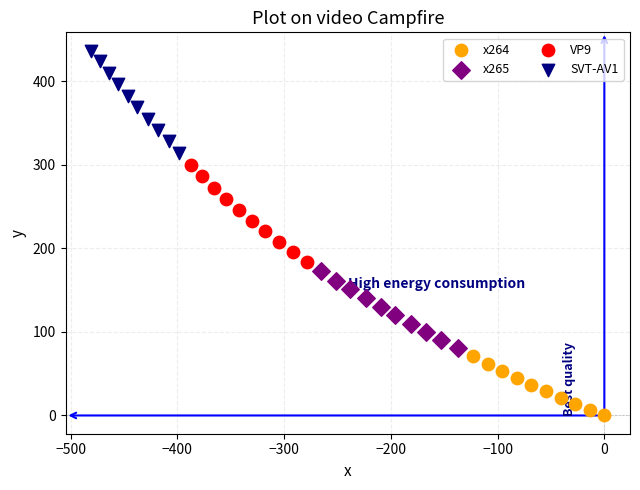

Which series has the widest spread of Y values?

SVT-AV1